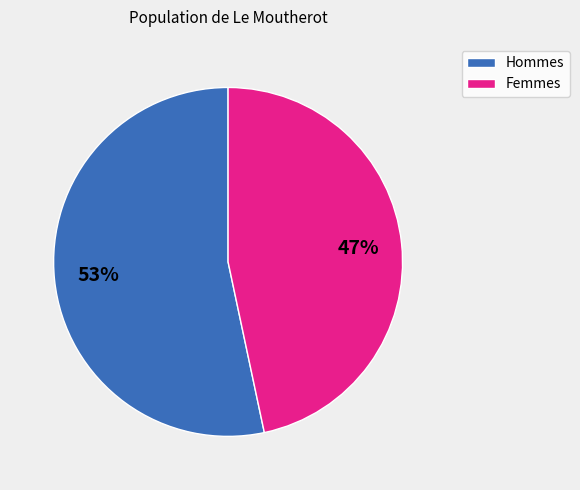

How many segments does this pie chart have?

2